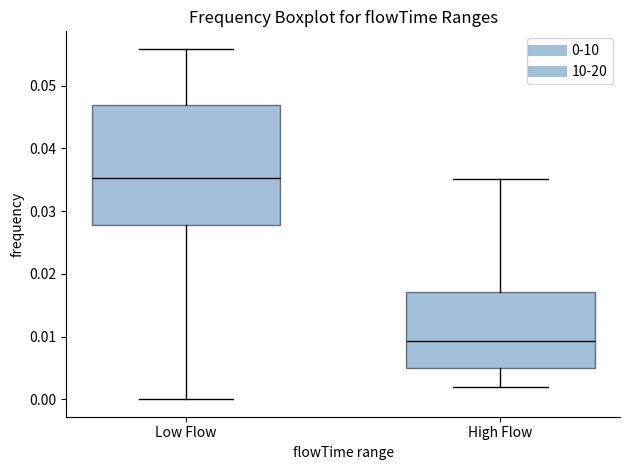

Which box's median line is the lowest?

High Flow